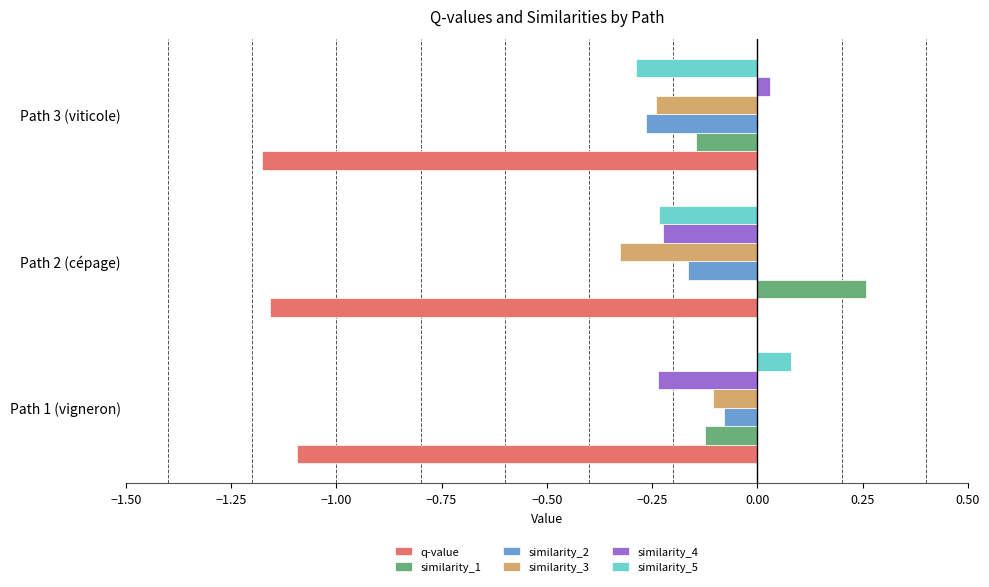

At which label does similarity_5 reach its peak?

Path 1 (vigneron)